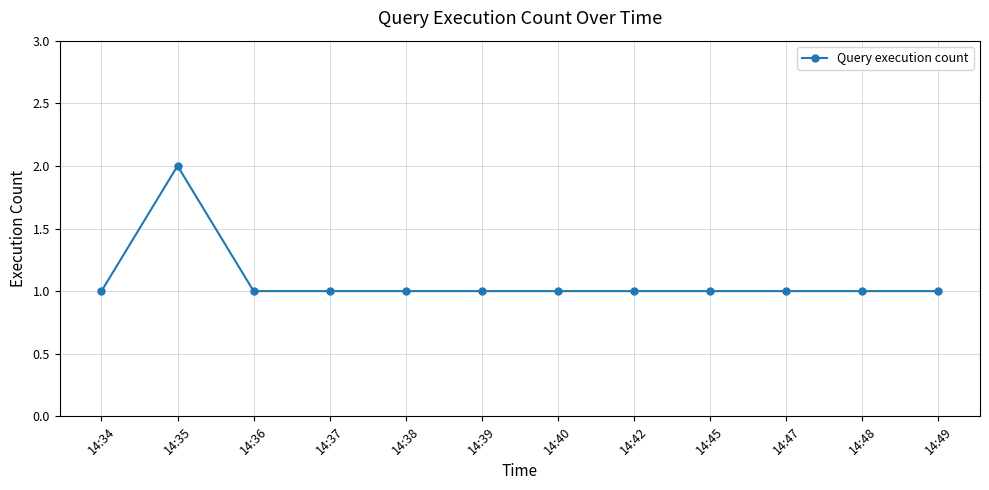

True or false: the data shows 1 at 14:34.

True